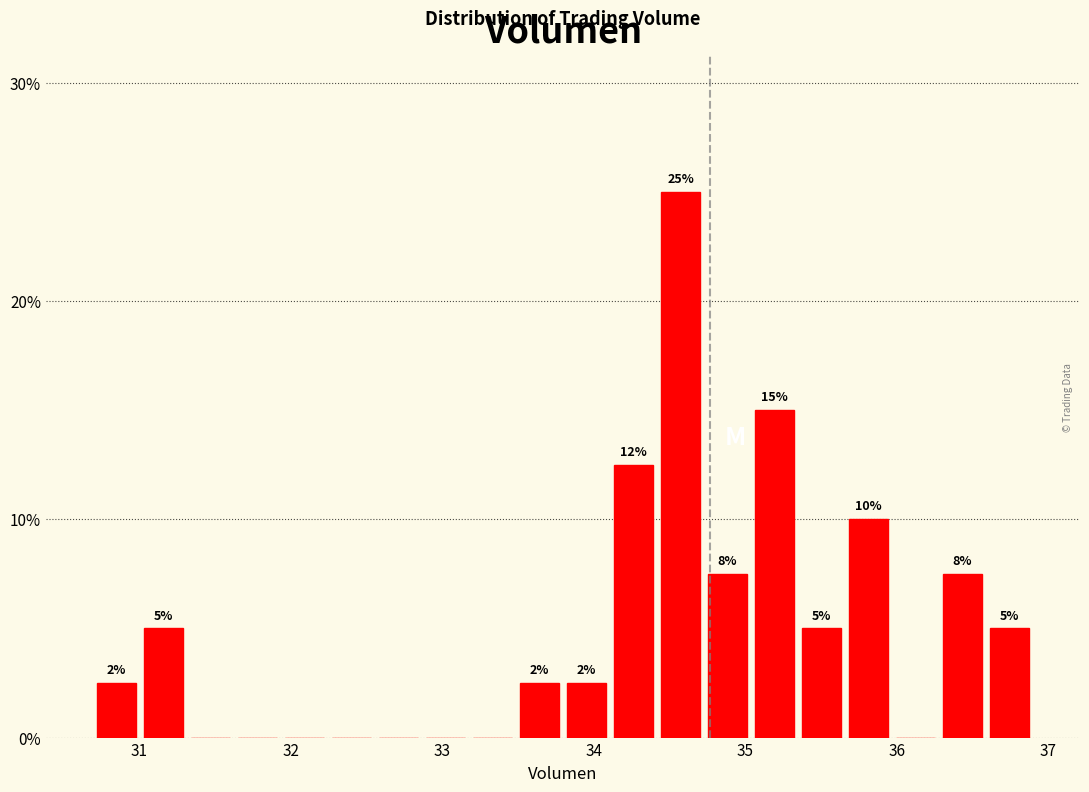

Read against the x-axis, roughly where is the centre of the tallest bar?

34.6